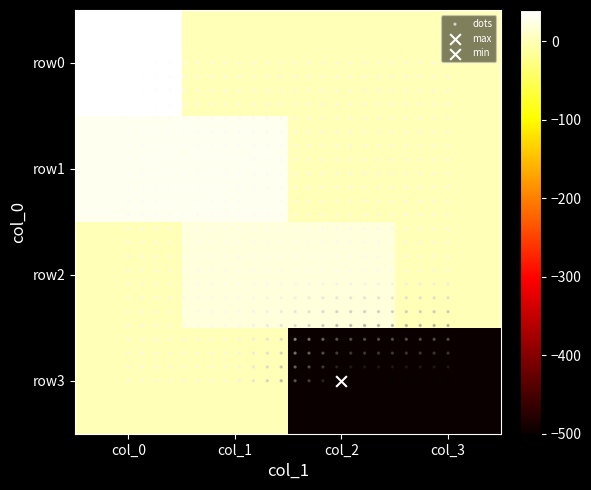

Reading right to left, extract all data points from this chart.

row0: 0	0	0	40
row1: 0	0	30	30
row2: 0	20	20	0
row3: -500	-500	0	0